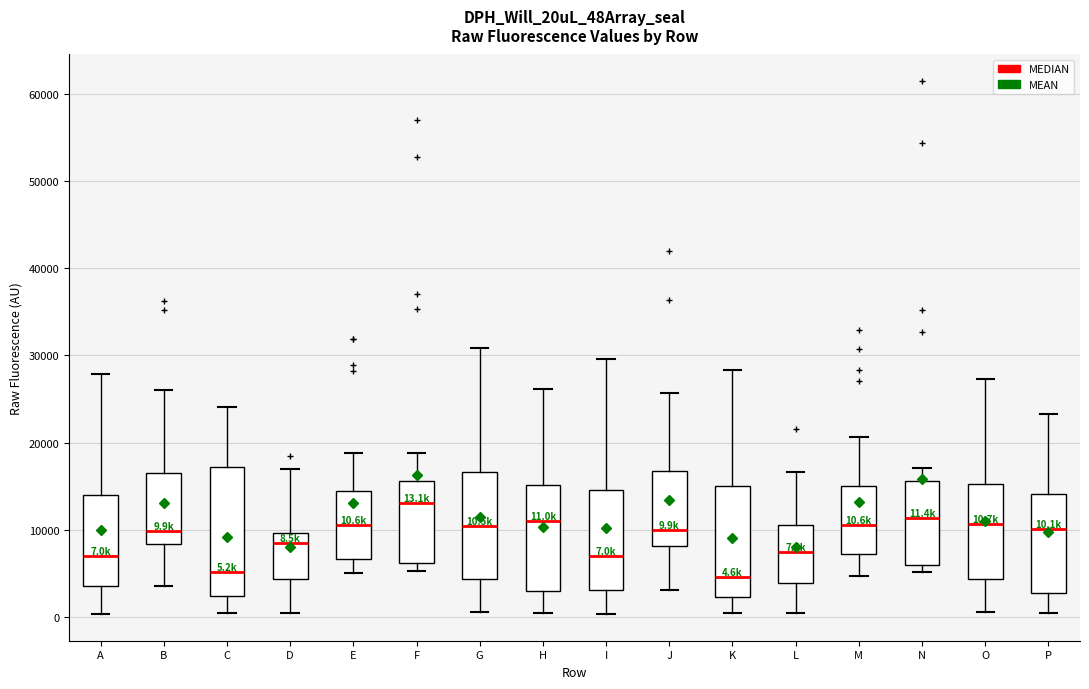

Comparing the boxes themselves (not the whiskers), which one is the tallest?

C